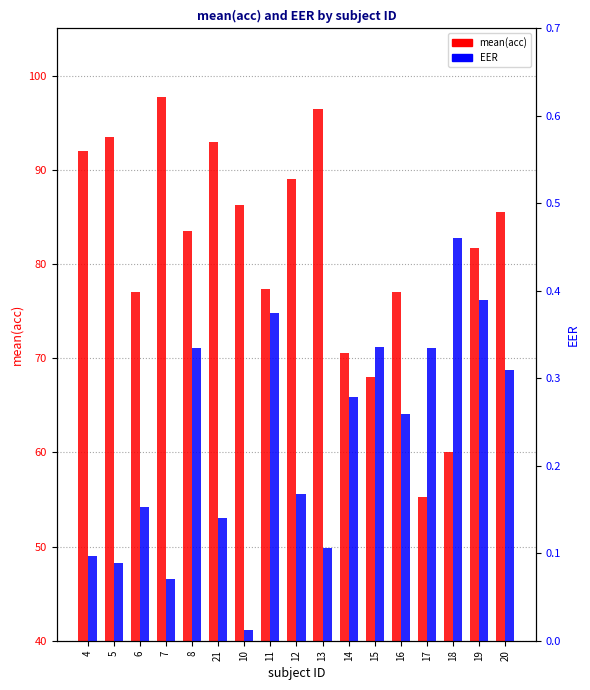

How many bars are there in each group?

2